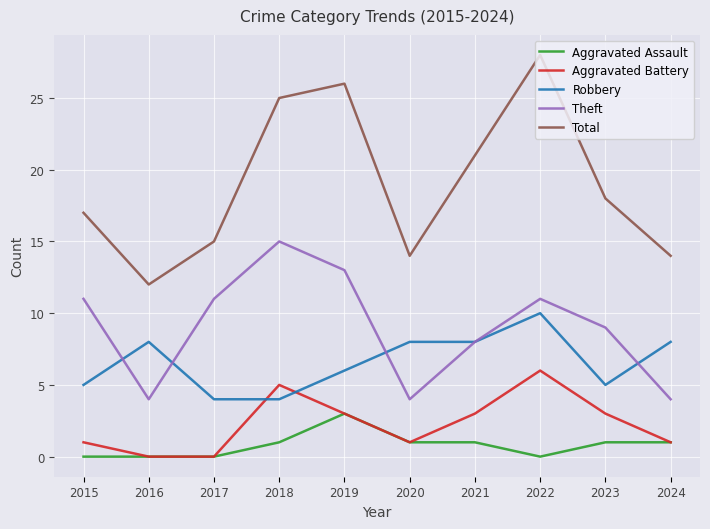

At which label is Total closest to 20?

2021